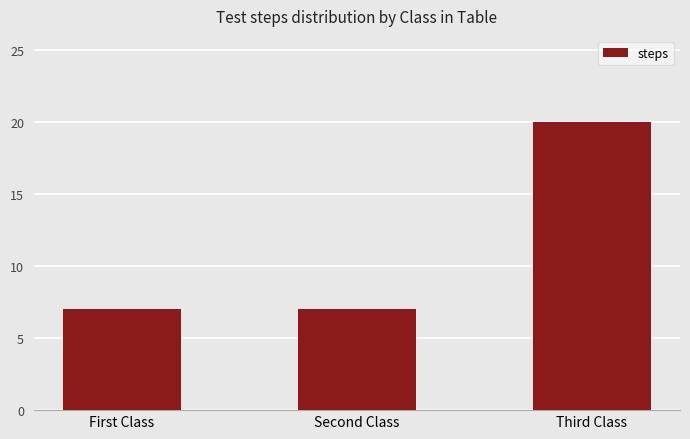

What position from the left is First Class?

1